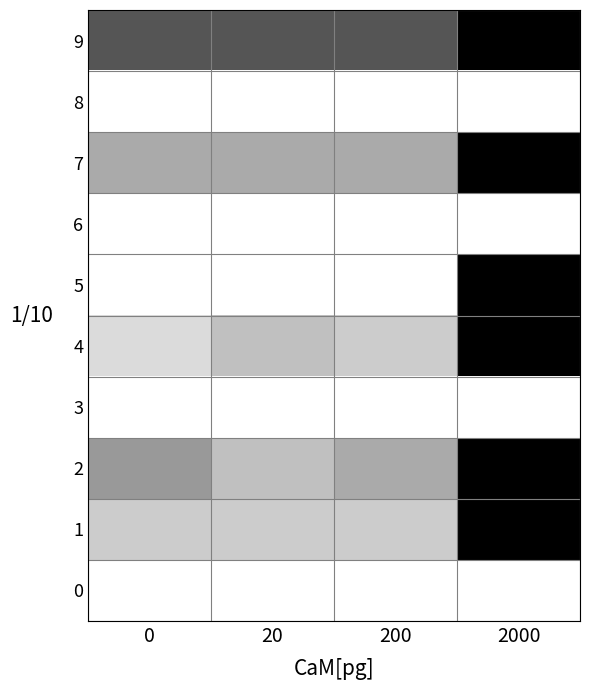

What is the total value across all series at 200?

8.3